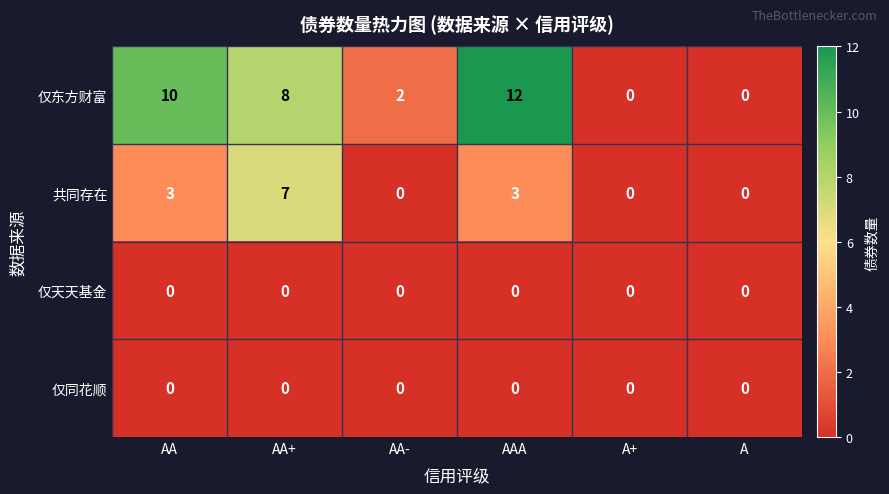

At how many categories does at least one series exceed 4?

3